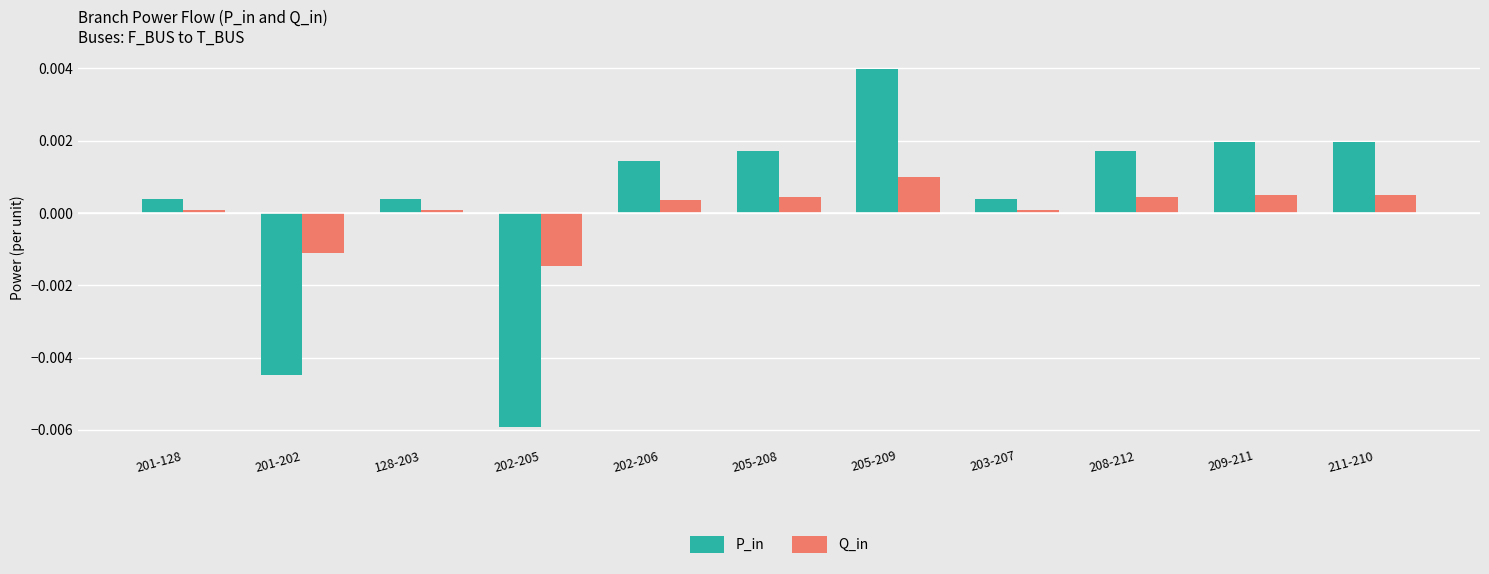

Which series has the largest range (max minus min)?

P_in